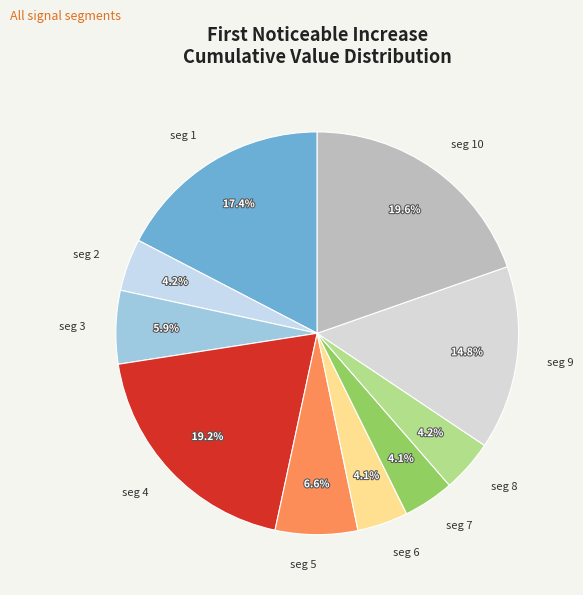

Is the sum of seg 5 and seg 2 greater than half?

No